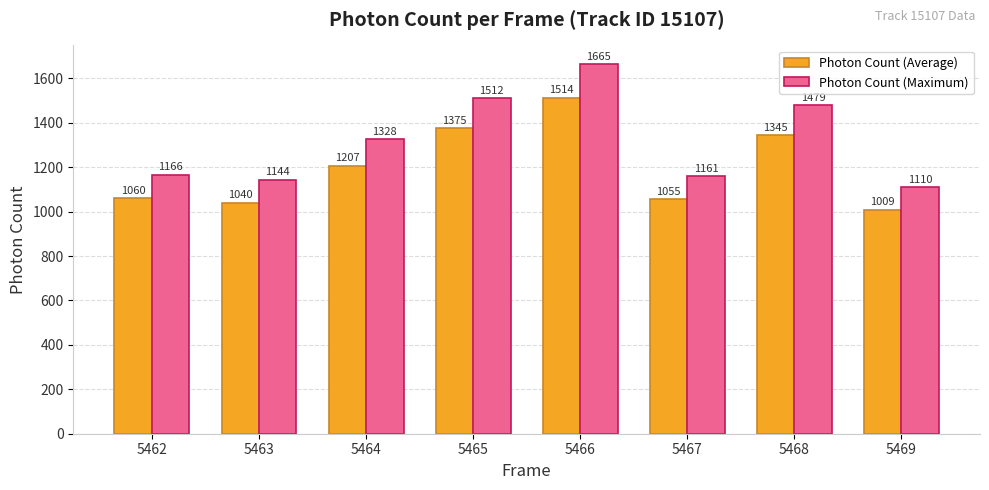

What is the approximate value of Photon Count (Average) at 5469?

1008.9